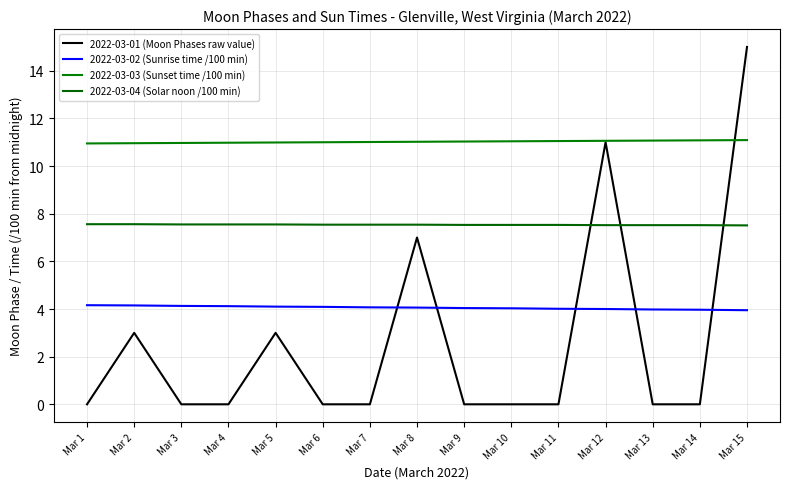

How many series are shown in this chart?

4